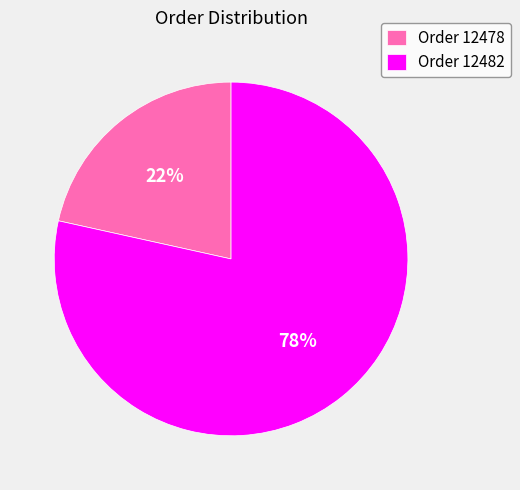

To the nearest percent, what percentage of the pie is Order 12482?

78%